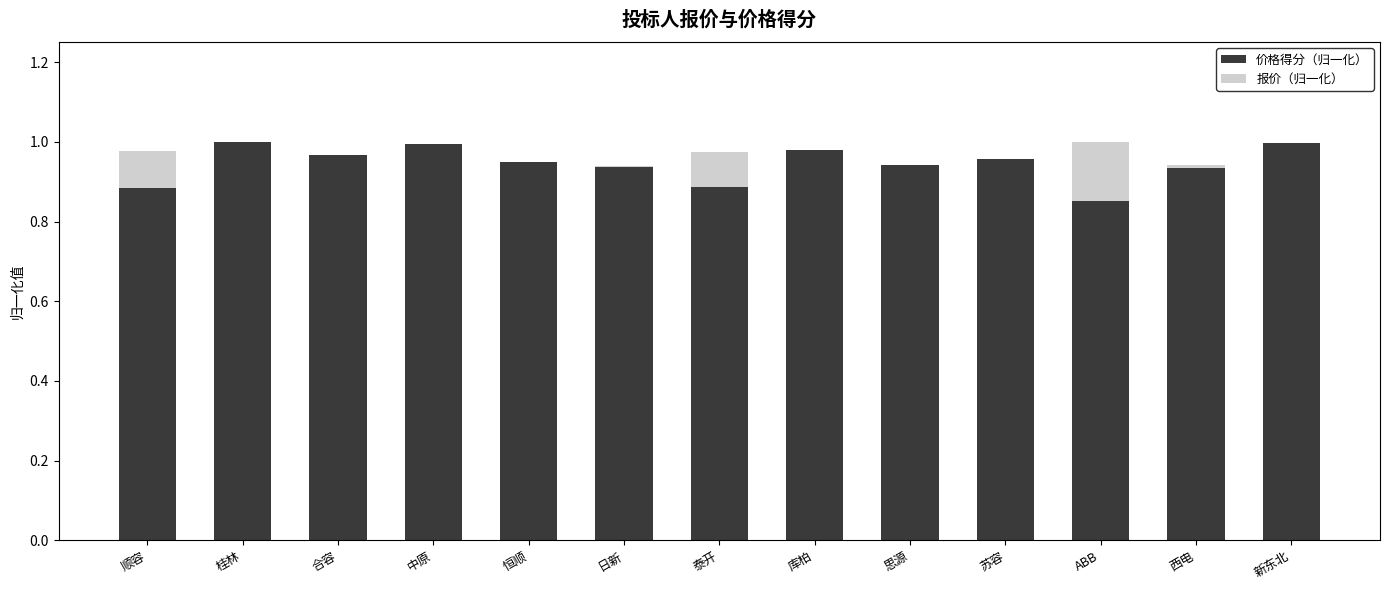

Is it true that 价格得分（归一化） equals 1.5 at 中原?

False